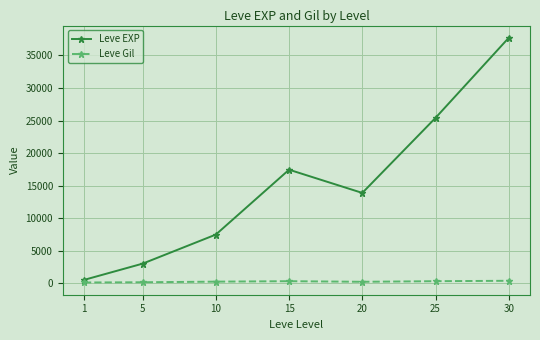

What is the minimum value for Leve Gil?

113.0